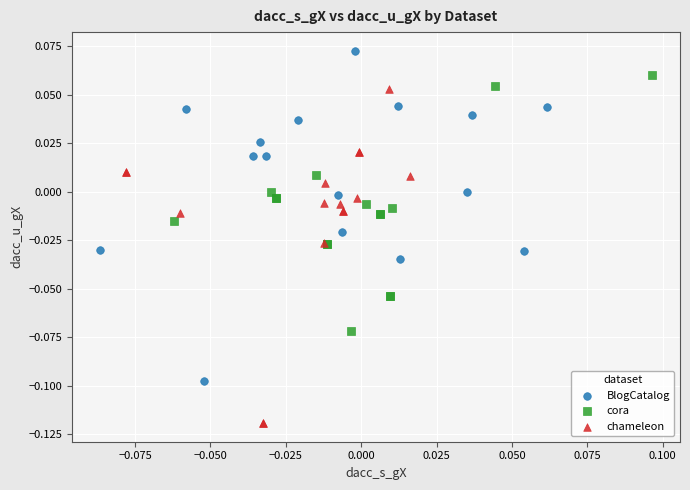

Which series reaches the minimum Y coordinate?

chameleon